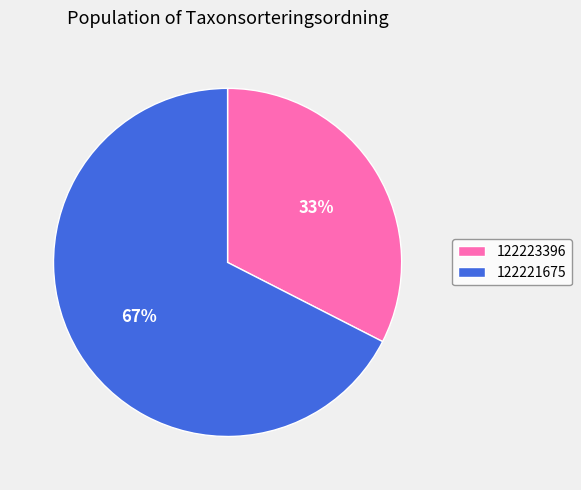

The 122223396 slice represents 20% of the pie. True or false?

False